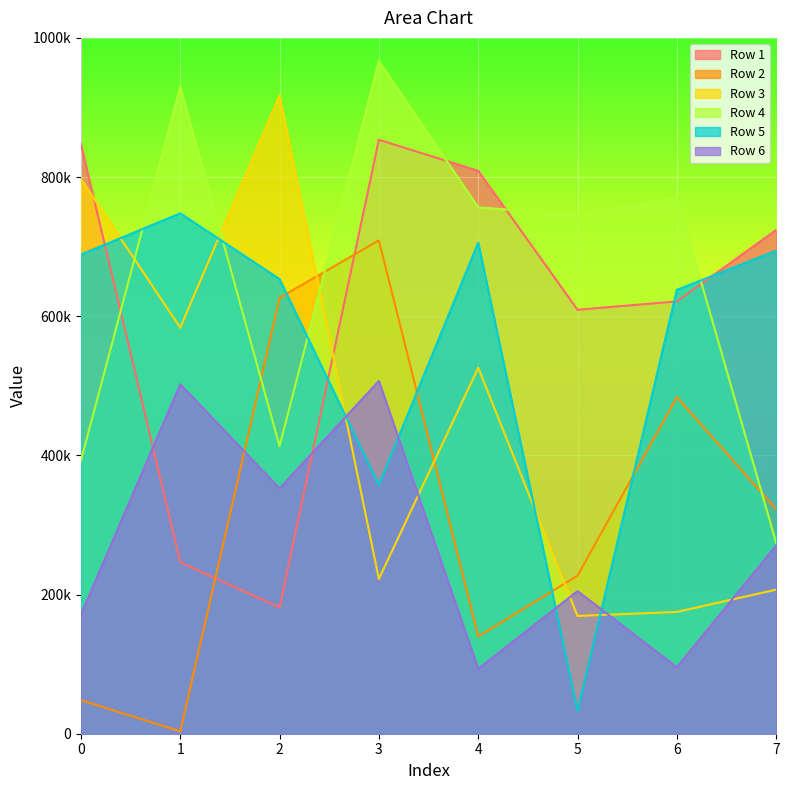

True or false: Row 2 has a value of 483663 at 6.

True